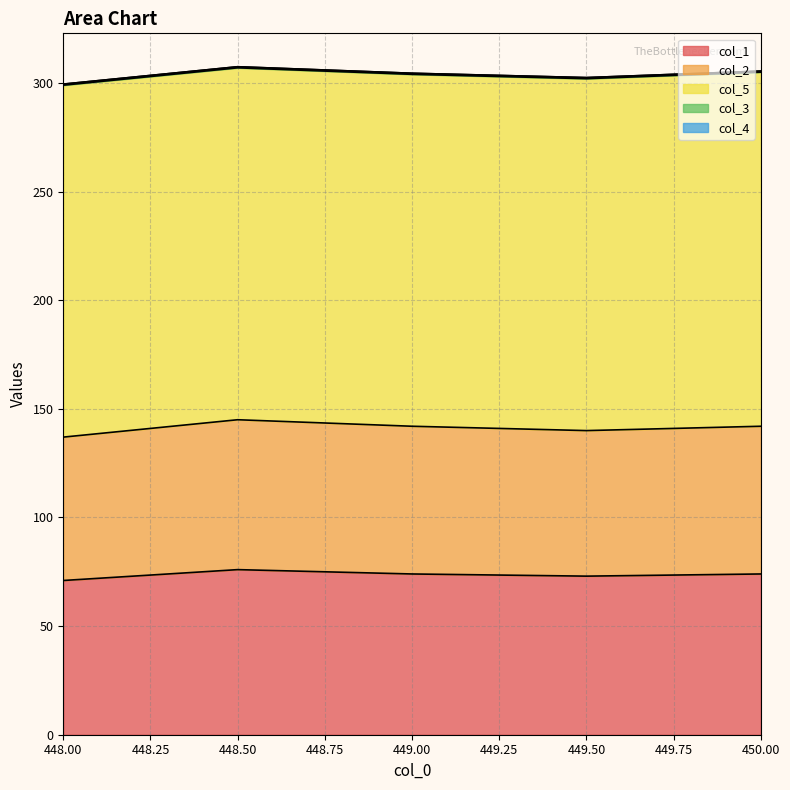

What is the difference between the col_1 values at 448.5 and 450.0?

2.0